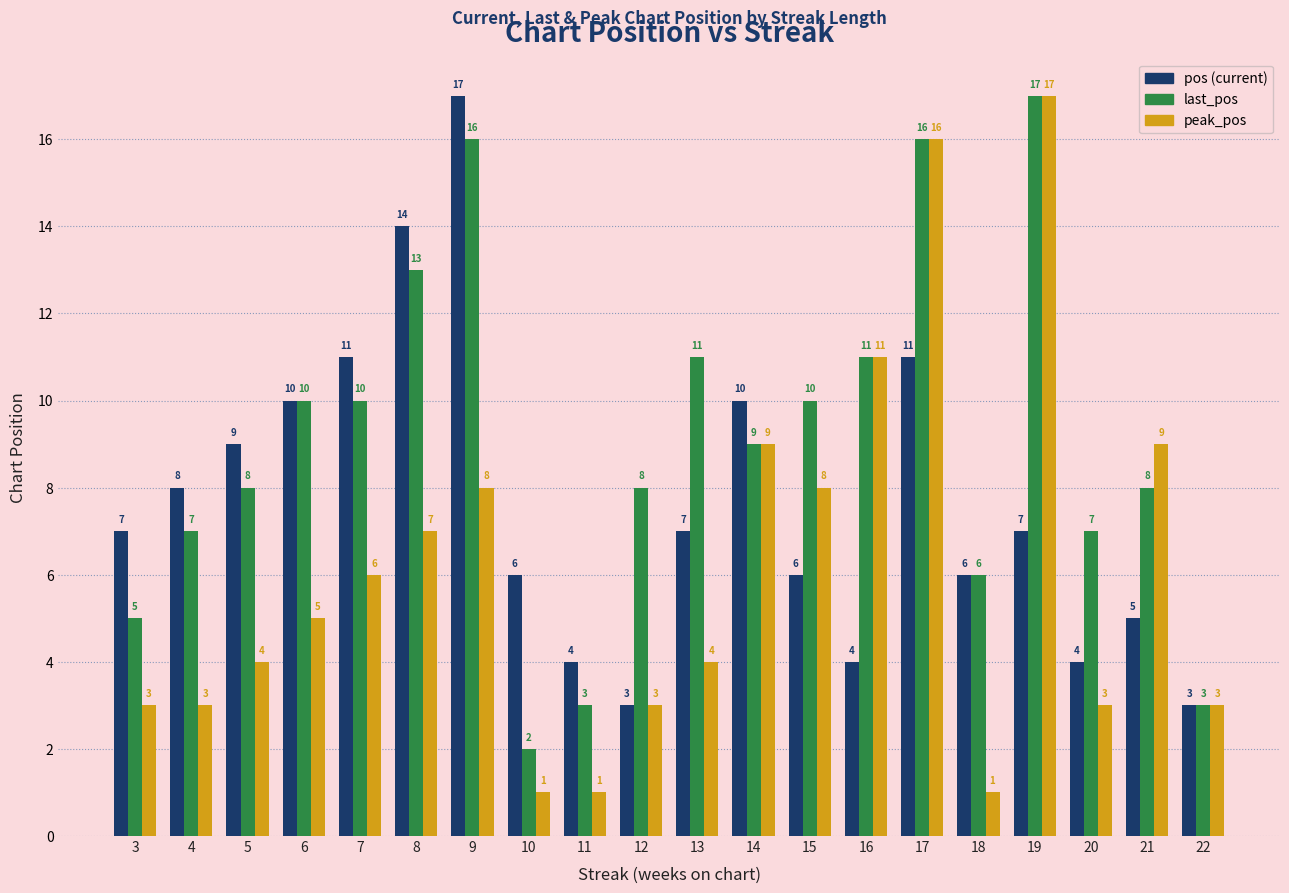

At which category is the sum across all series the highest?

17